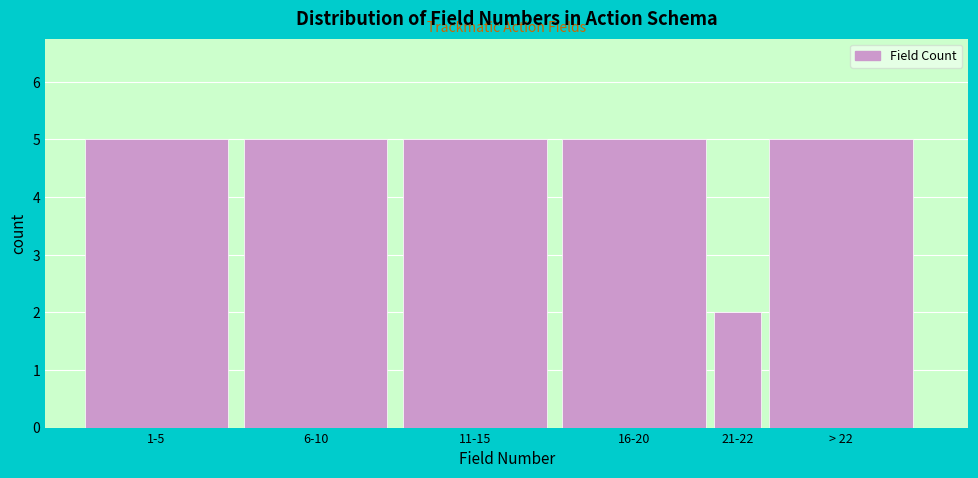

Reading left to right, extract all data points from this chart.

5	5	5	5	2	5